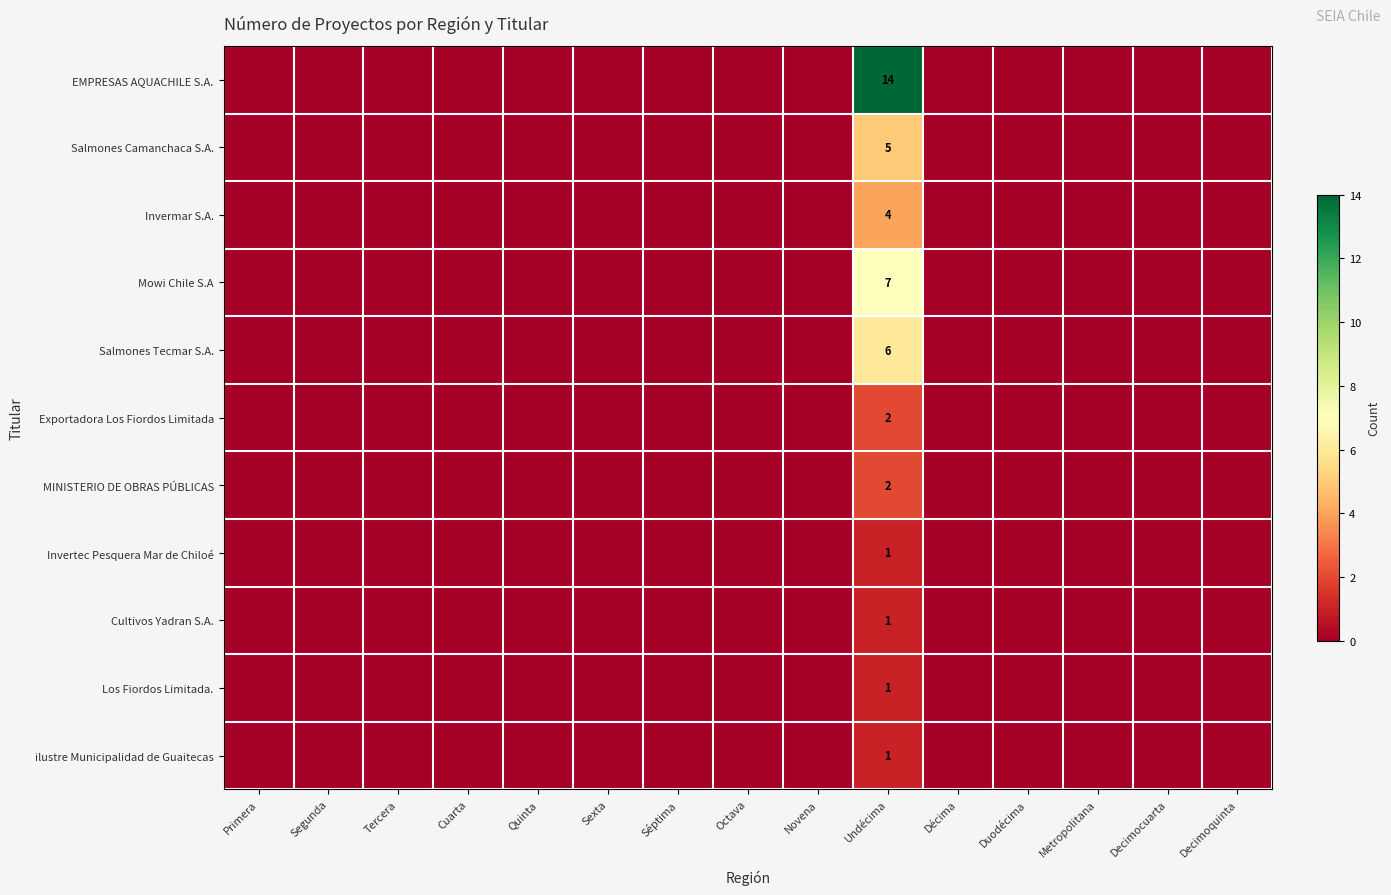

What is the total value across all series at Undécima?

44